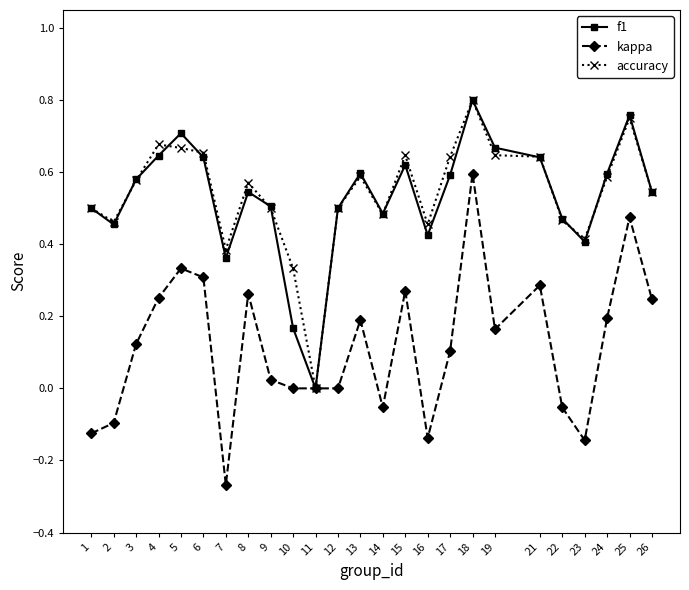

The value of kappa at 12 is 0.0. True or false?

True